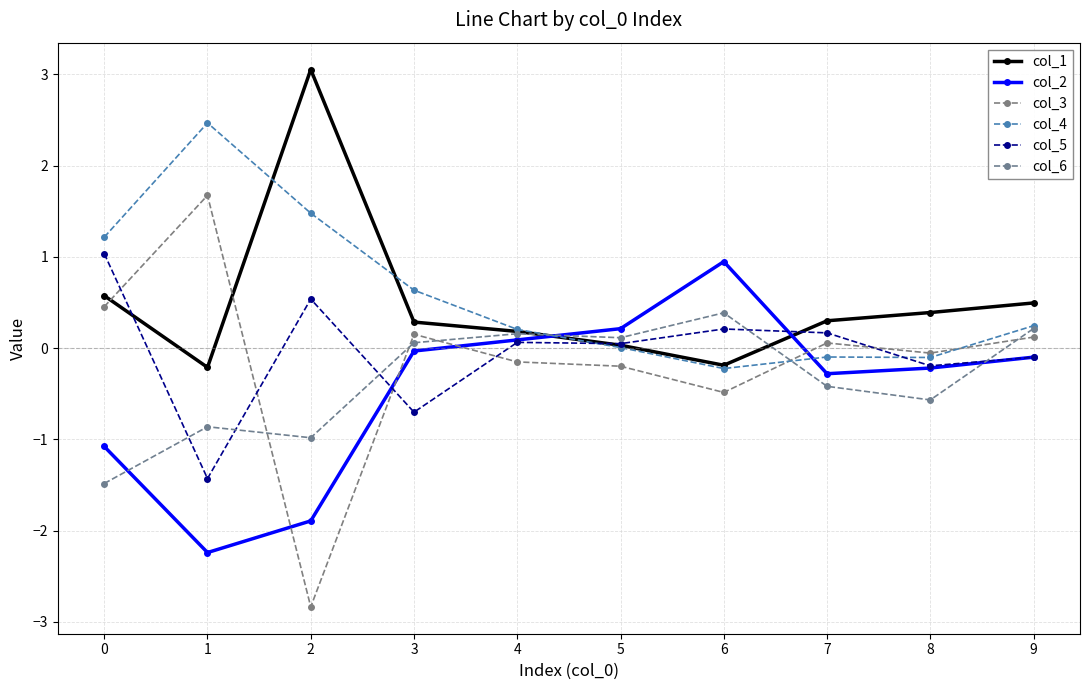

What is the value of the col_6 point at the 9th from the left?

-0.6